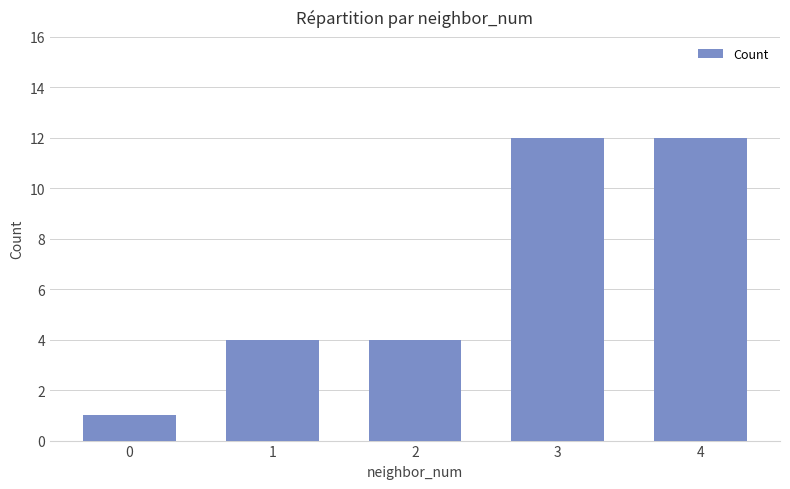

Does the chart contain stacked bars?

No